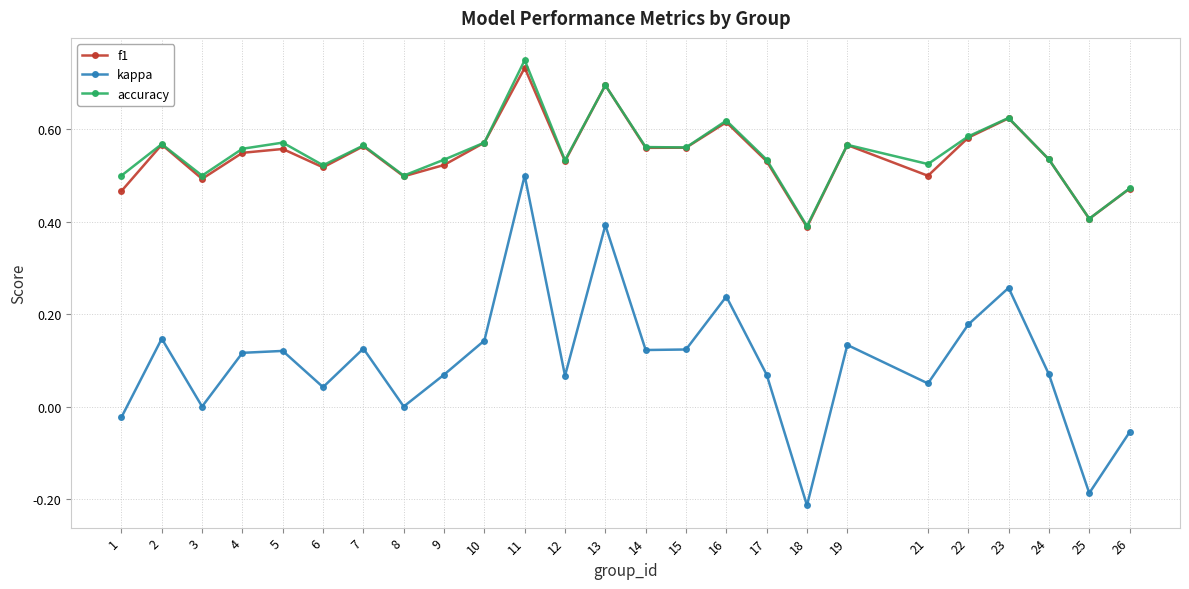

True or false: f1 and kappa cross at least once.

False